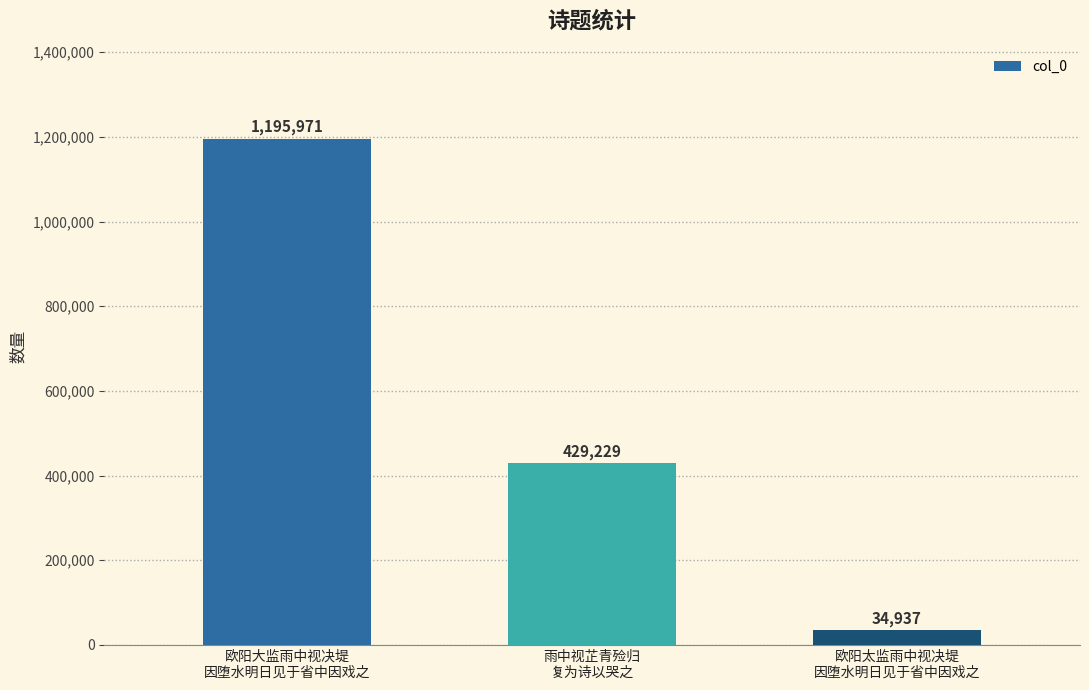

Count the number of data series in this chart.

1